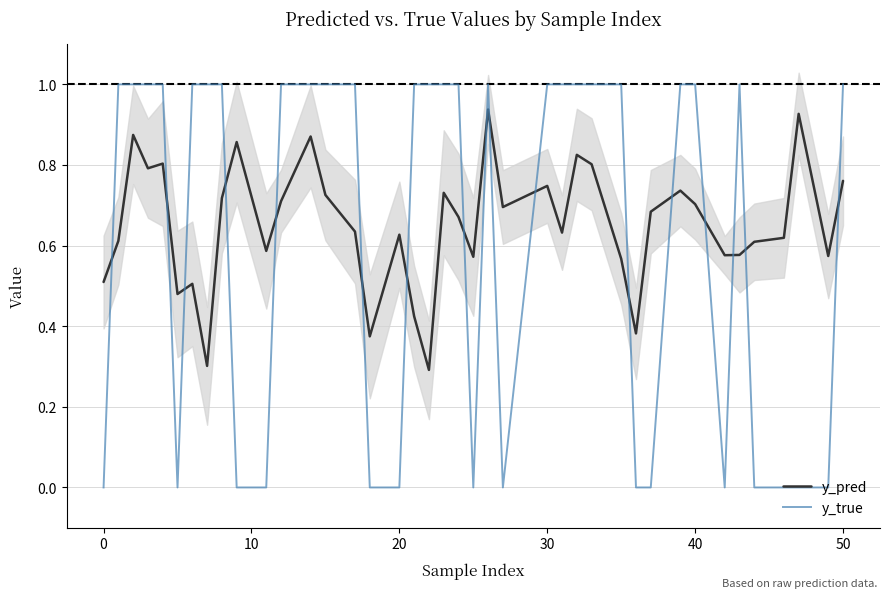

The y_true series shows 1.0 at 40. True or false?

True